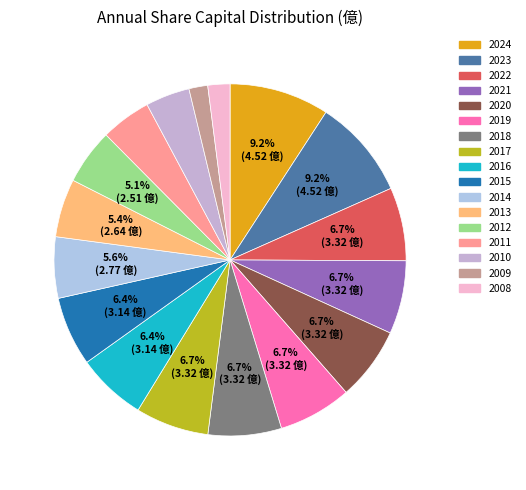

To the nearest percent, what is the difference between the 2017 and 2013 slice percentages?

1%